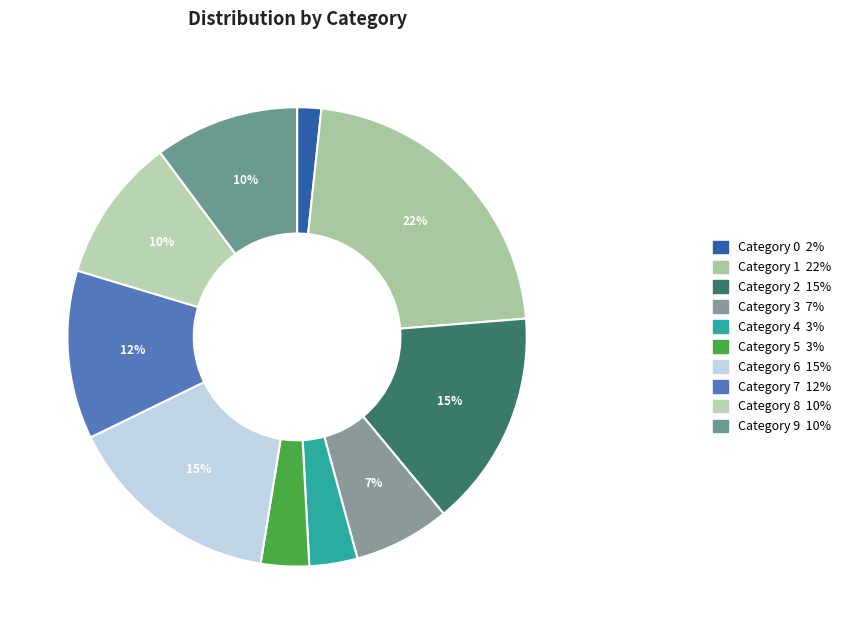

Count the number of slices in the pie.

10